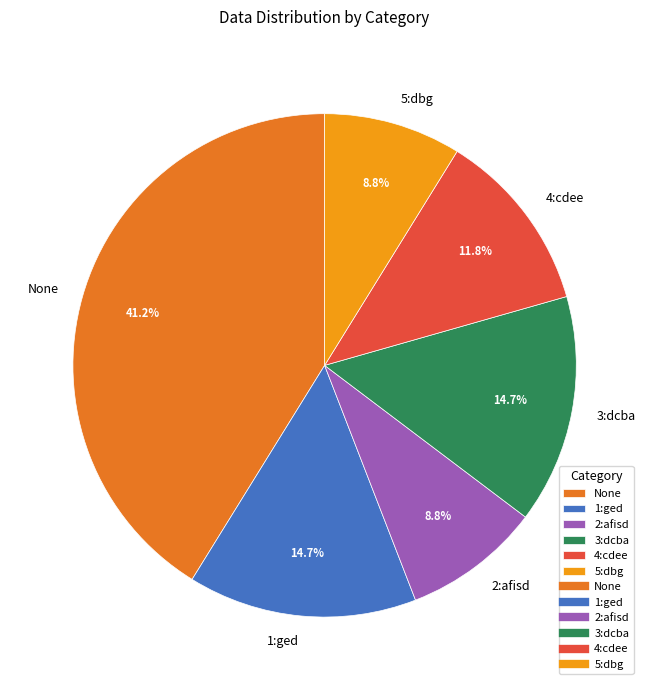

To the nearest percent, what portion does 3:dcba represent?

15%